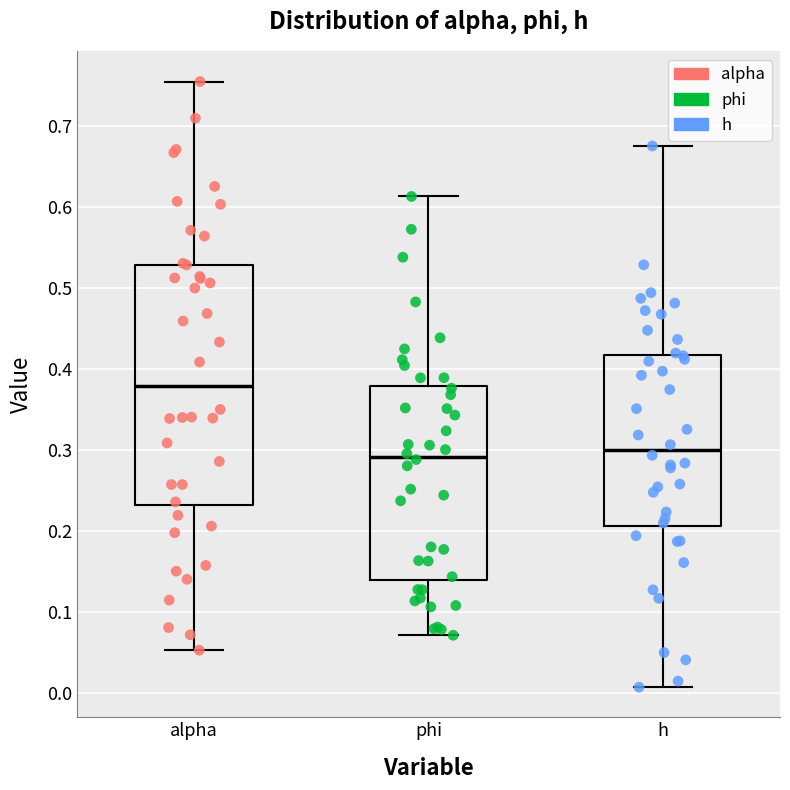

Where does the lower whisker of the box for alpha end on the y-axis? The values are not printed on the chart, so give them approximately, as read against the axis.

0.05